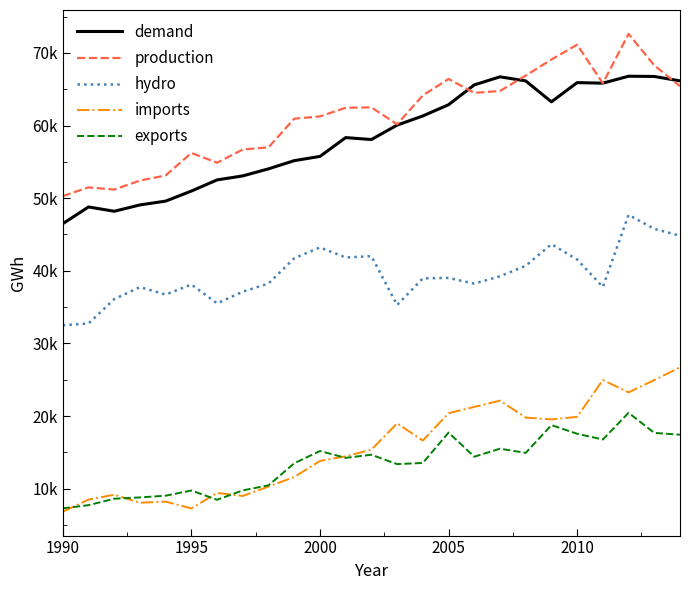

What is the sum of all exports values?

335813